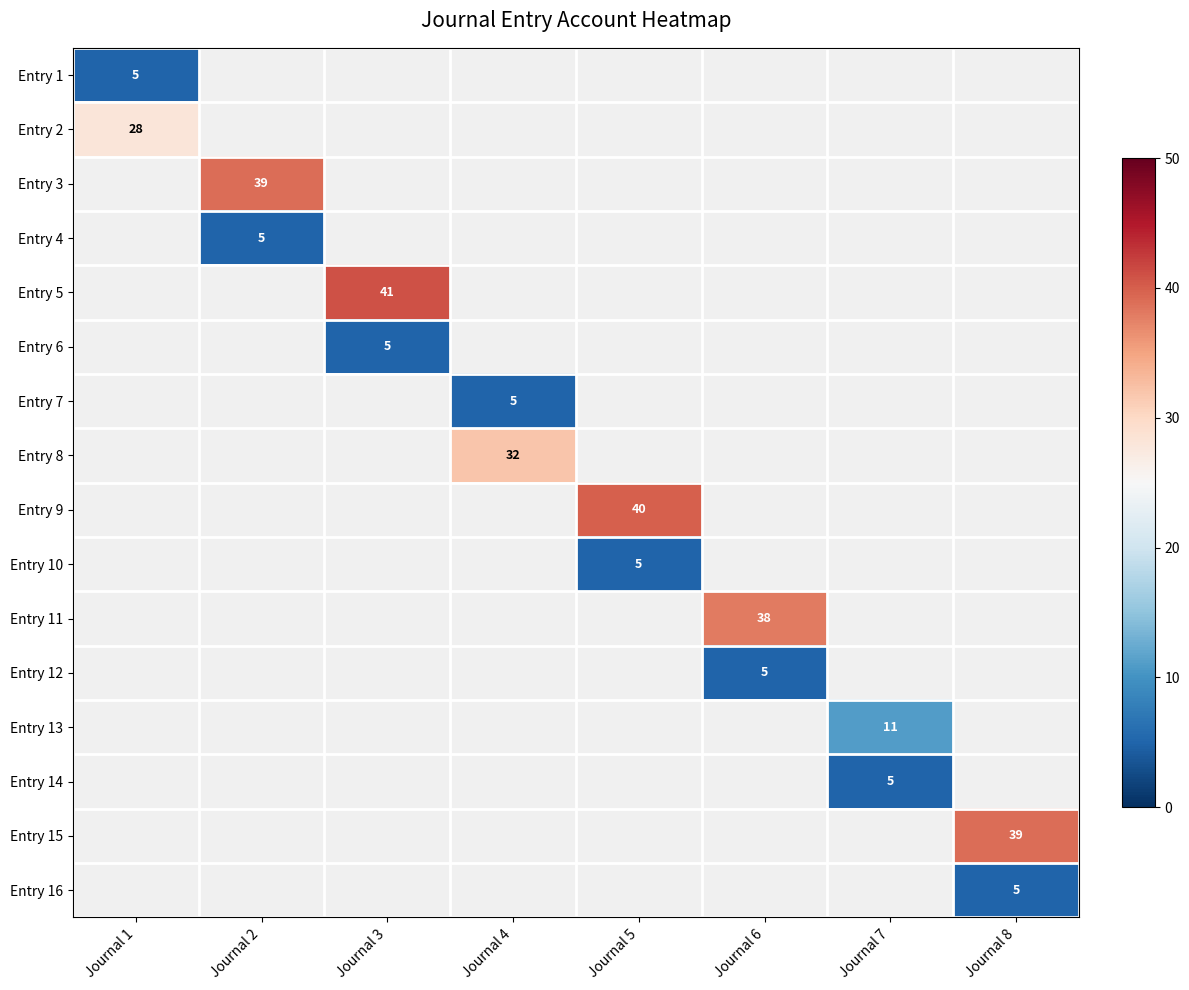

True or false: Entry 15 has a value of 18 at Journal 8.

False